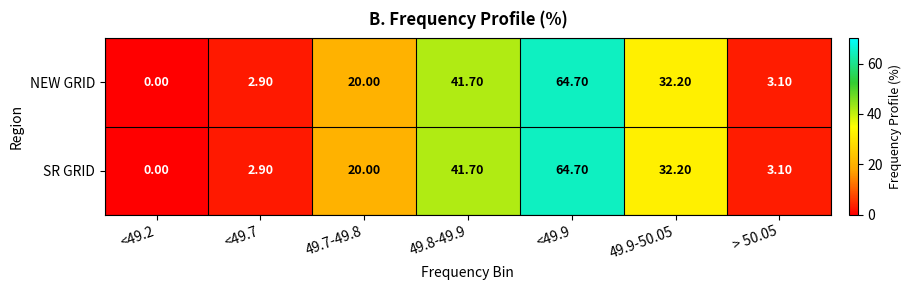

What is the total value across all series at 49.8-49.9?

83.4